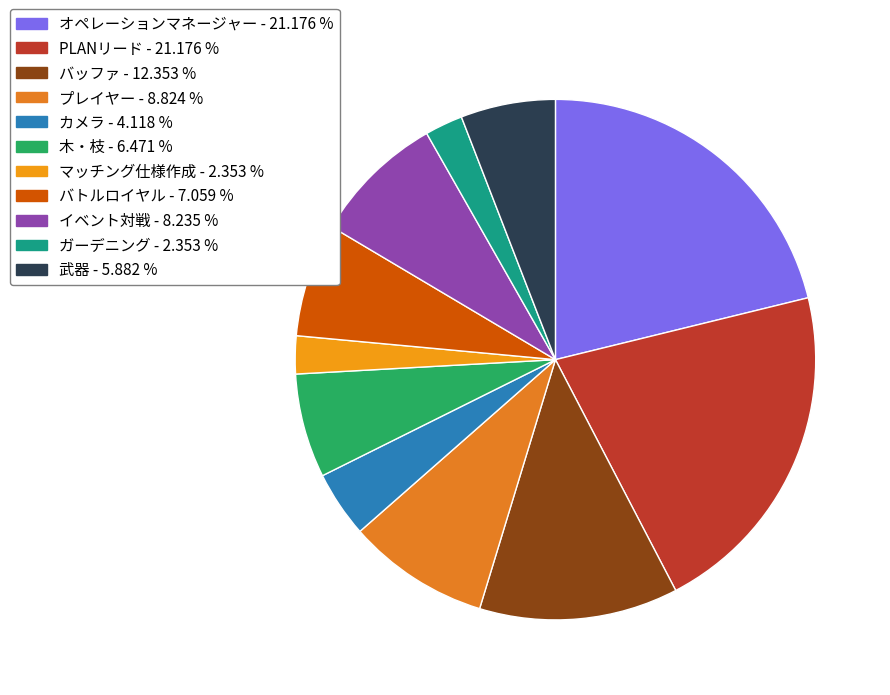

Count the number of slices in the pie.

11